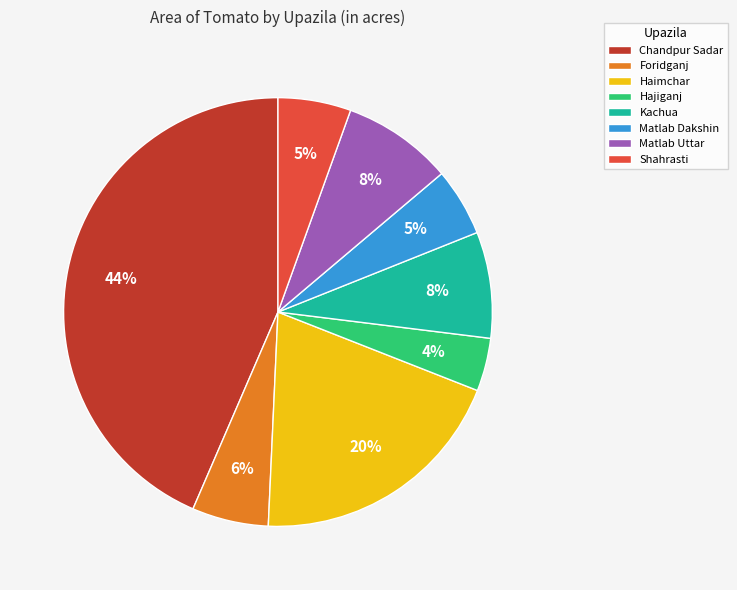

True or false: Matlab Uttar accounts for 8% of the total.

True